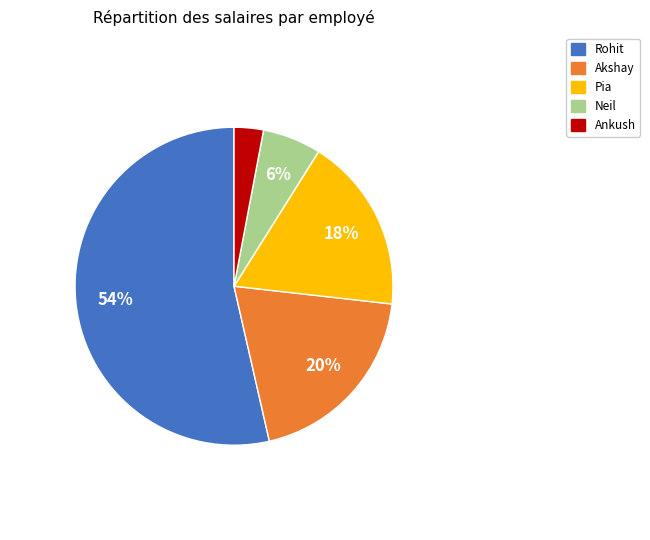

To the nearest percent, what is the average slice percentage?

20%